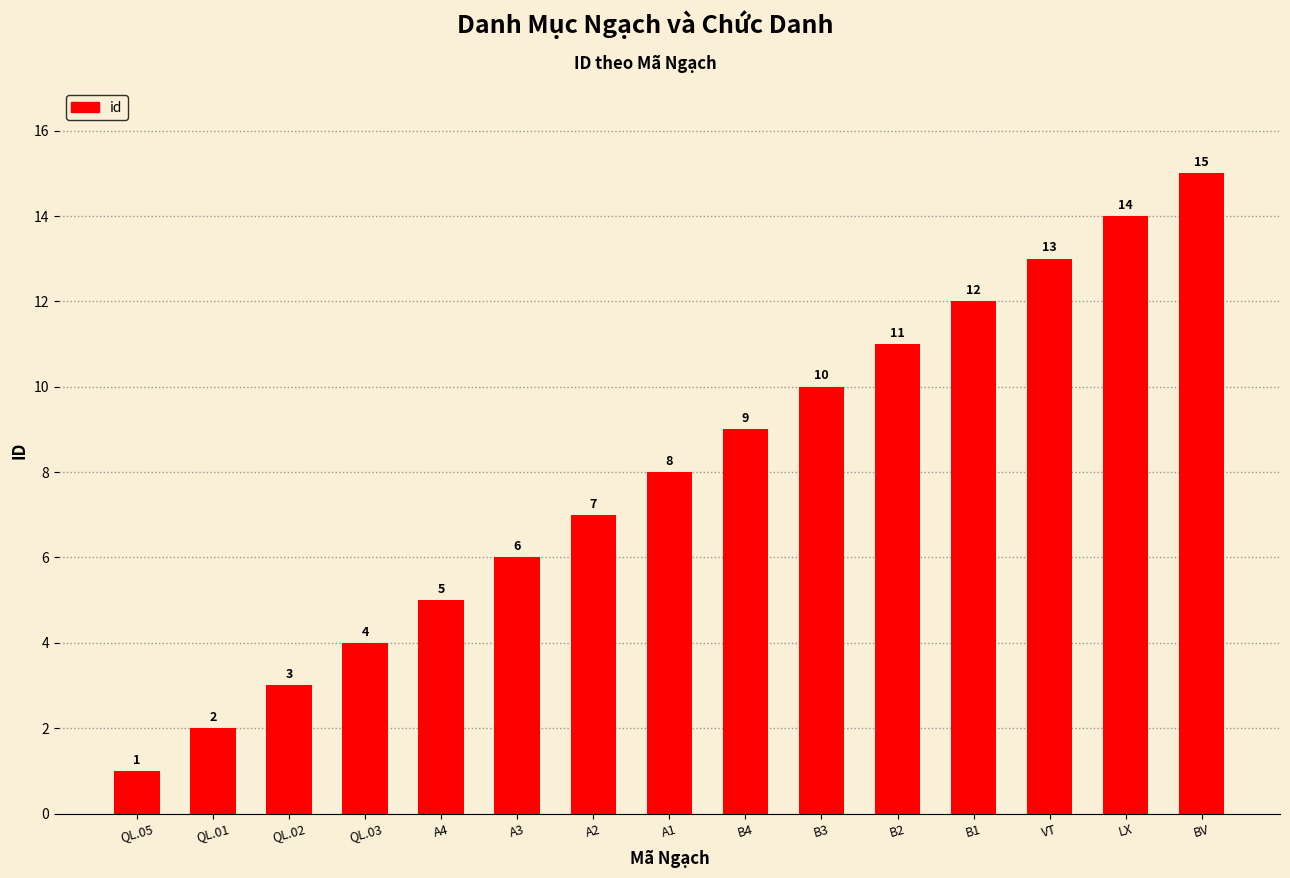

Rank the categories by value from lowest to highest.

QL.05, QL.01, QL.02, QL.03, A4, A3, A2, A1, B4, B3, B2, B1, VT, LX, BV